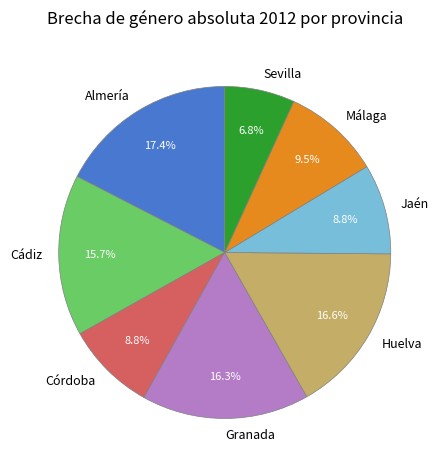

What is the ratio of the value at Huelva to the value at Málaga?

1.7